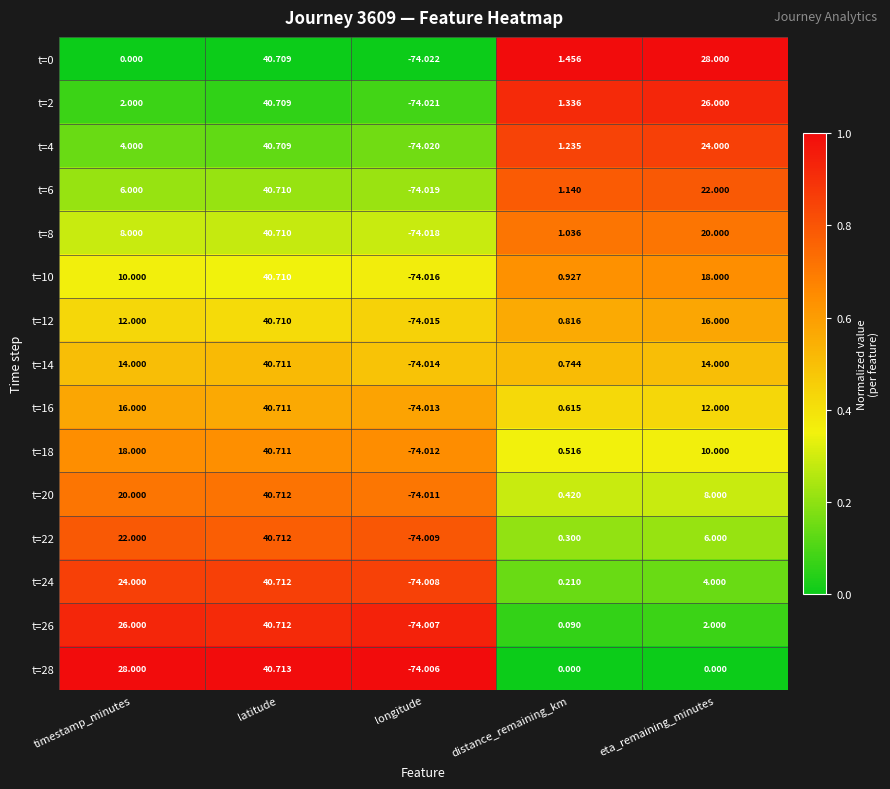

Where is t=20 nearest to the value -16?

distance_remaining_km